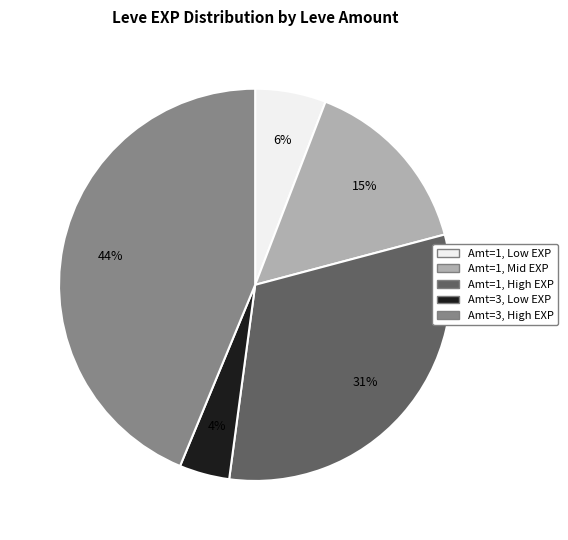

To the nearest percent, what is the difference between the largest and smallest slice percentages?

40%